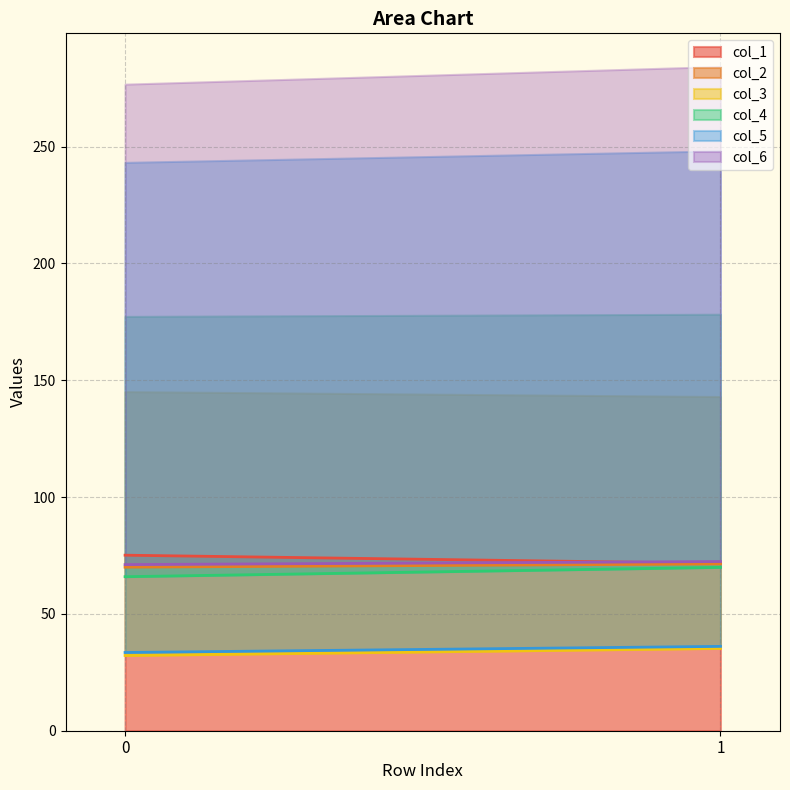

The col_4 series shows 32.1 at 1. True or false?

False